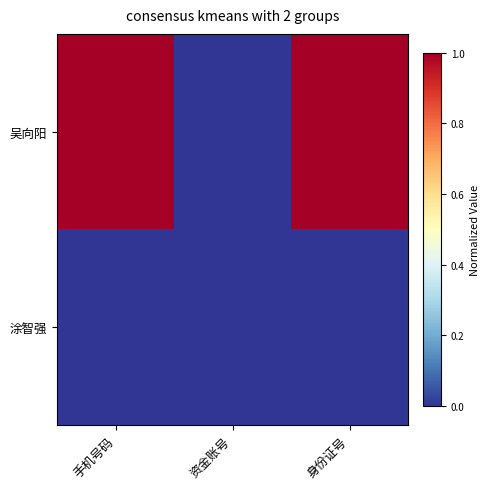

How many distinct data groups are displayed?

2